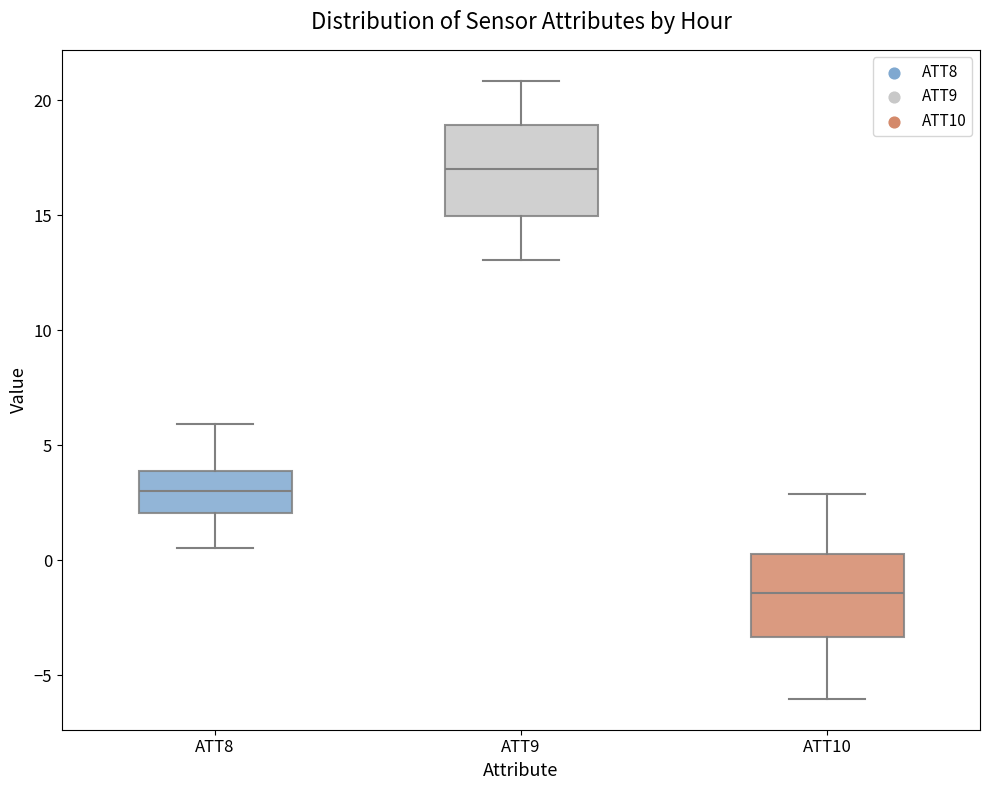

Which box has the lowest median line?

ATT10